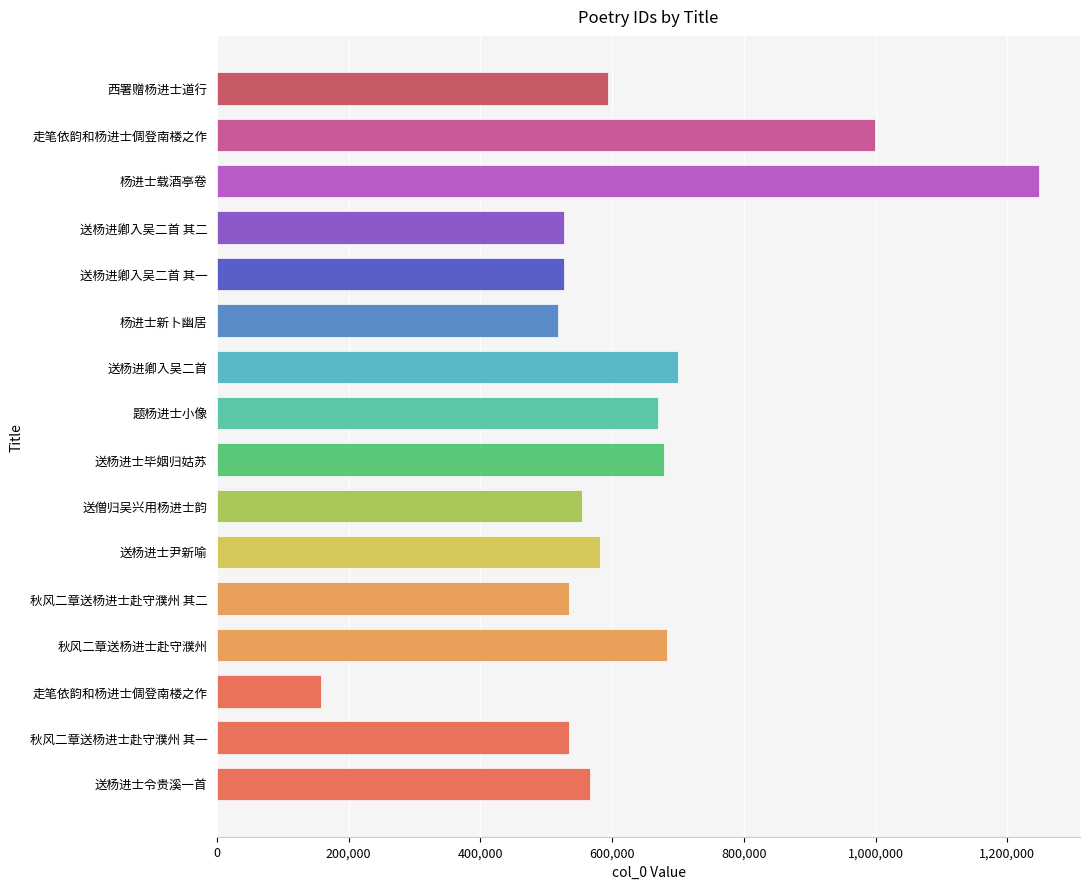

What is the sum of all values?

10072828